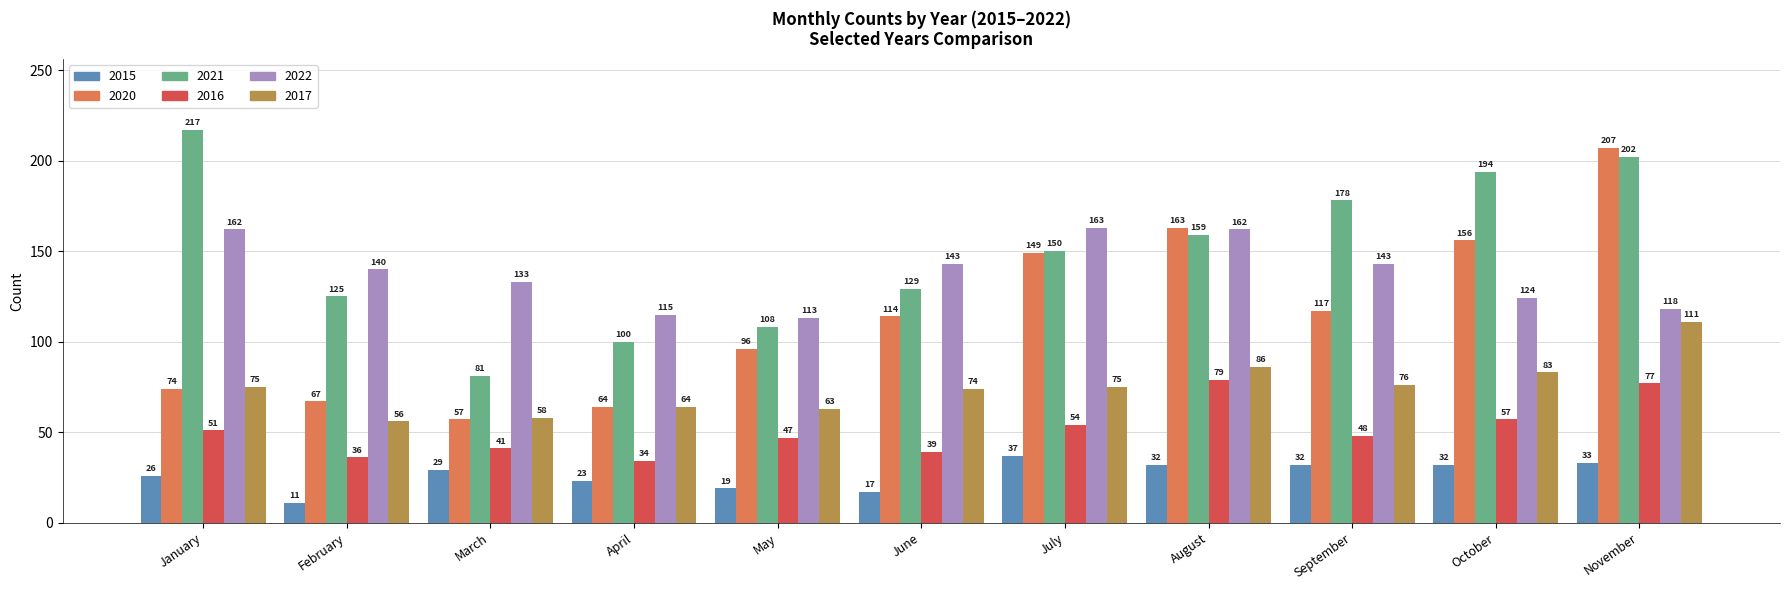

Which series has the widest spread of values?

2020